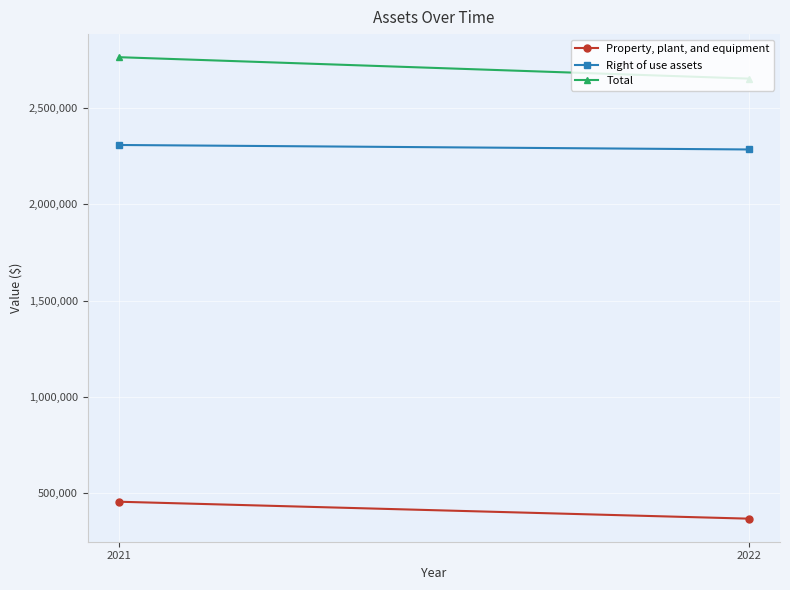

Rank the categories by Property, plant, and equipment value from highest to lowest.

2021, 2022